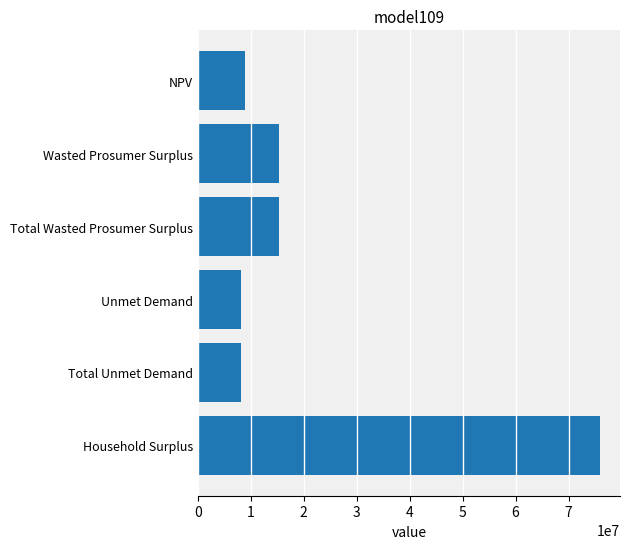

Reading bottom to top, transcribe all the data shown in this chart.

Household Surplus=75926033.4	Total Unmet Demand=8114260.3	Unmet Demand=8114260.3	Total Wasted Prosumer Surplus=15243411.8	Wasted Prosumer Surplus=15243411.8	NPV=8995447.3